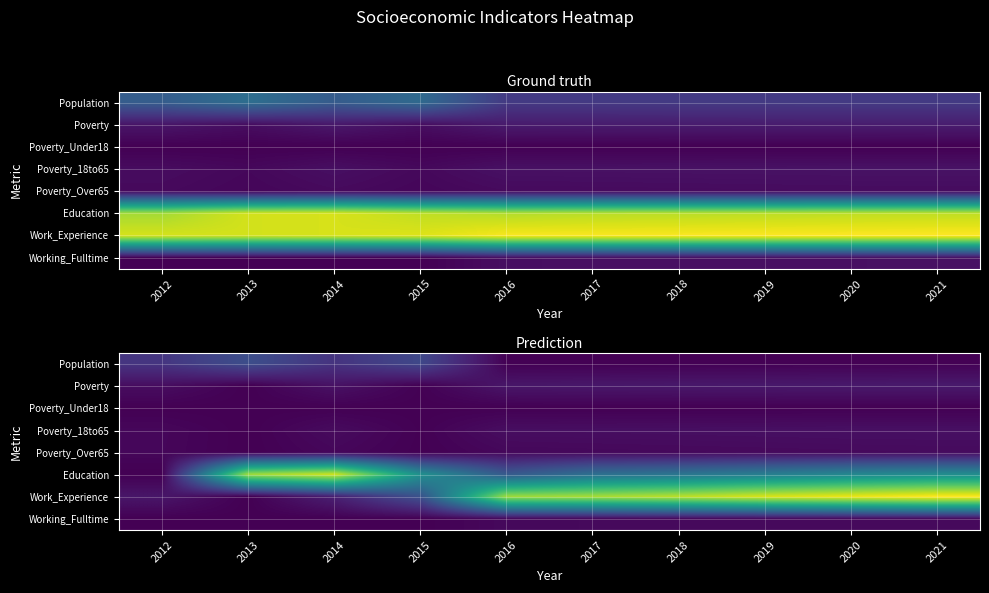

Which series has the largest range (max minus min)?

Work_Experience